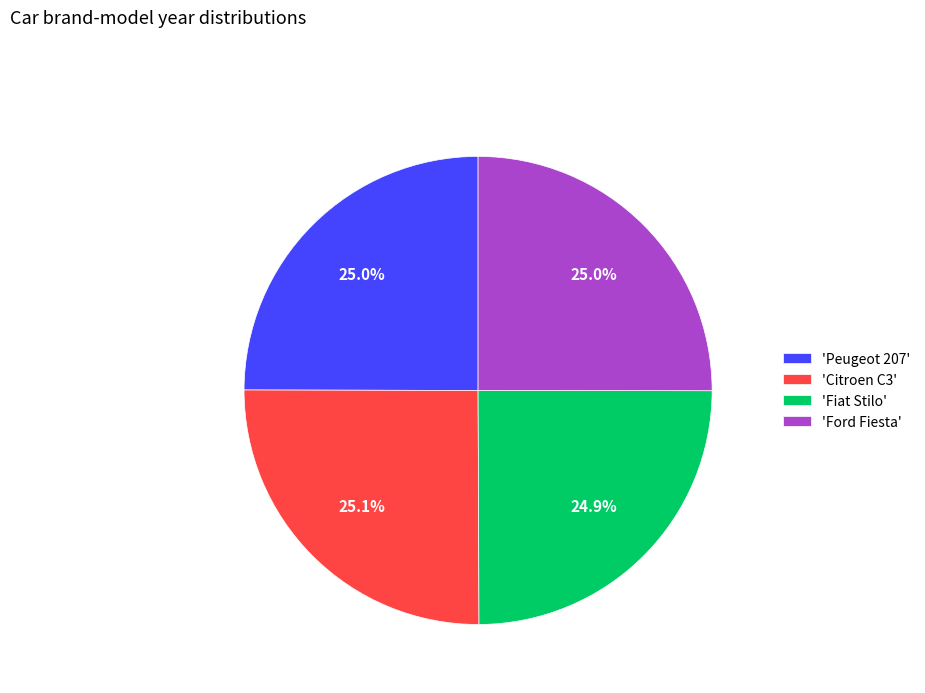

What is the ratio of the value at 'Fiat Stilo' to the value at 'Ford Fiesta'?

1.0